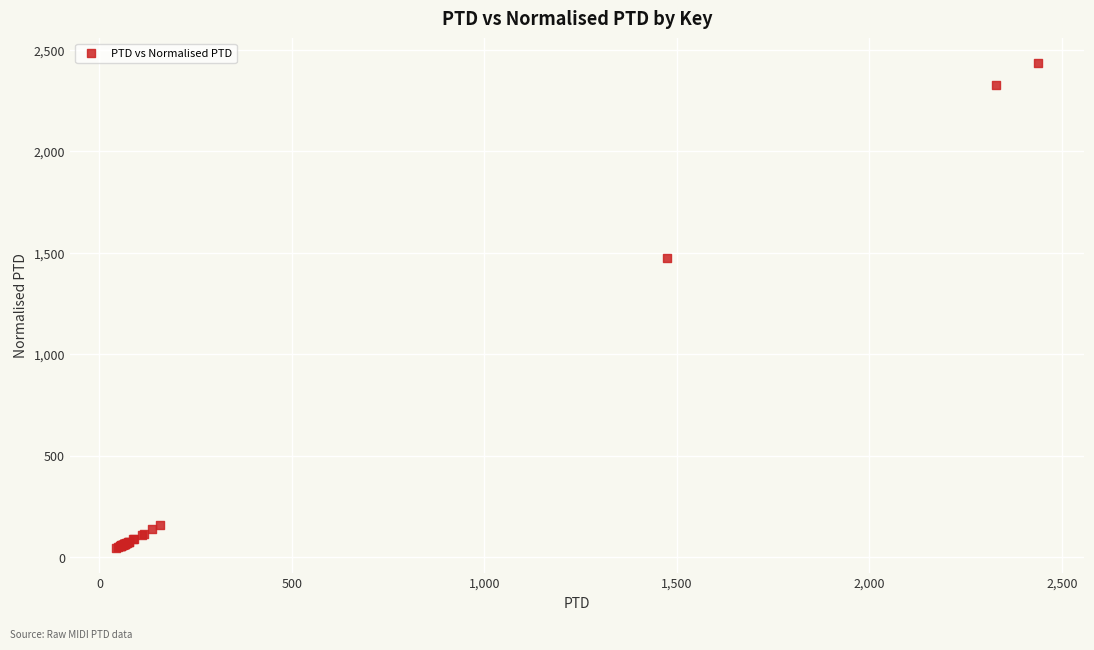

What Y value in the scatter plot is closest to 1240?

1475.2